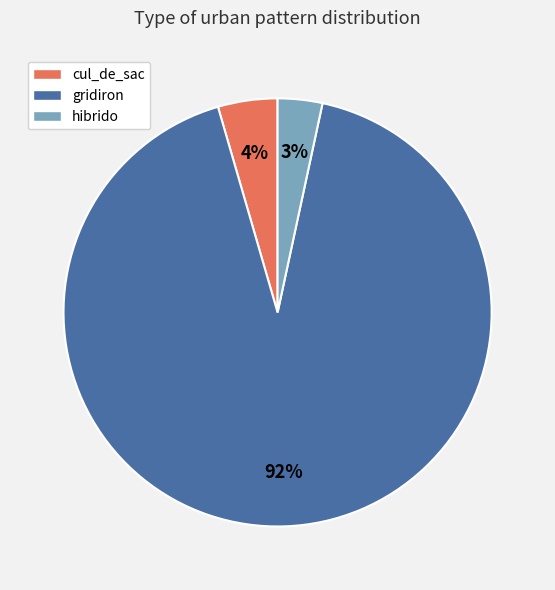

To the nearest percent, what is the combined percentage of cul_de_sac and gridiron?

97%